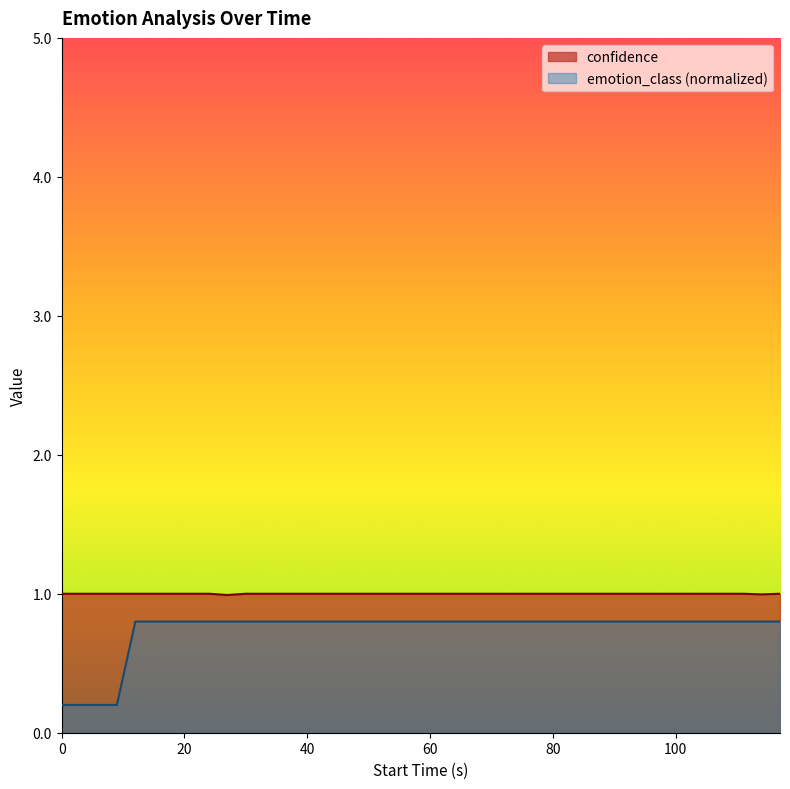

The value of emotion_class at 12 is 1.2. True or false?

False